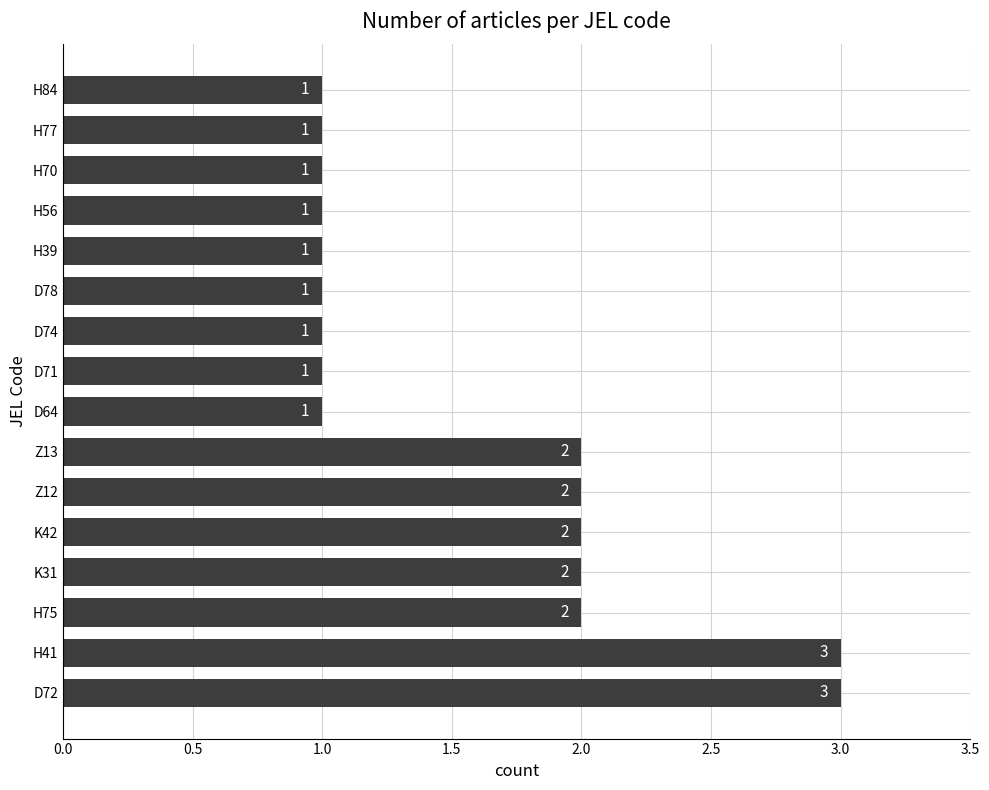

How many categories are shown in the chart?

16